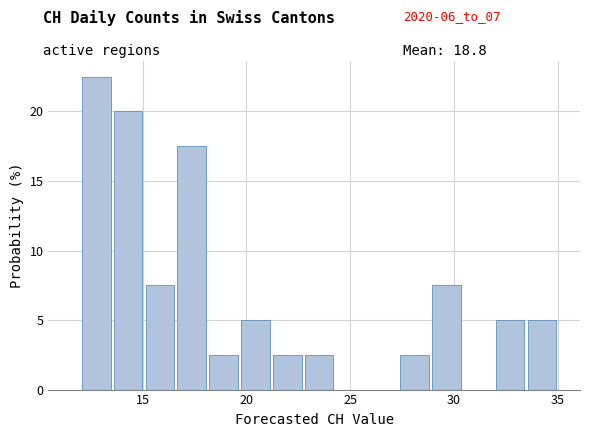

Around what value on the x-axis is the tallest bar? Give the approximate position of its centre, as read against the axis.

13.0